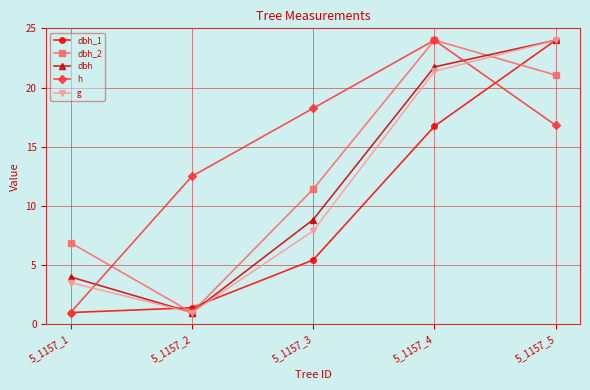

What is the difference between the maximum and minimum values in the g series?

23.0